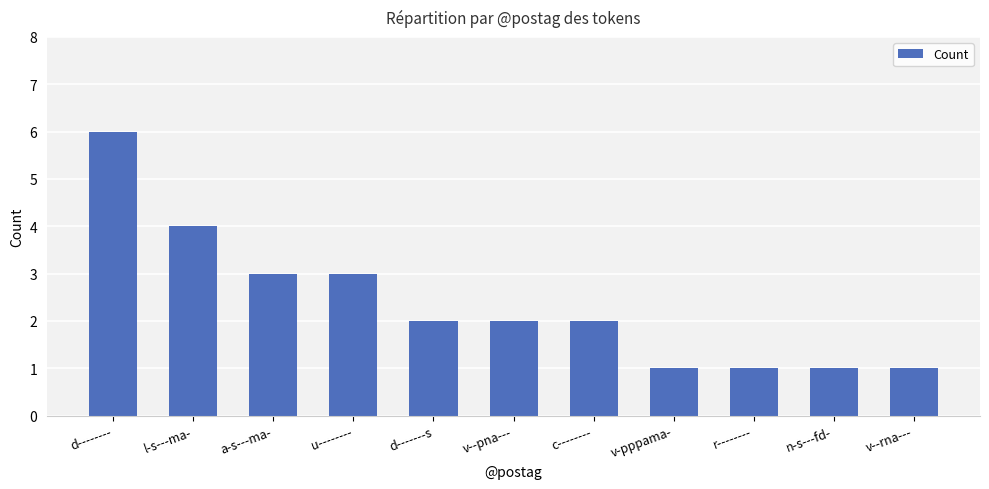

Which has a higher value, c-------- or v-pppama-?

c--------